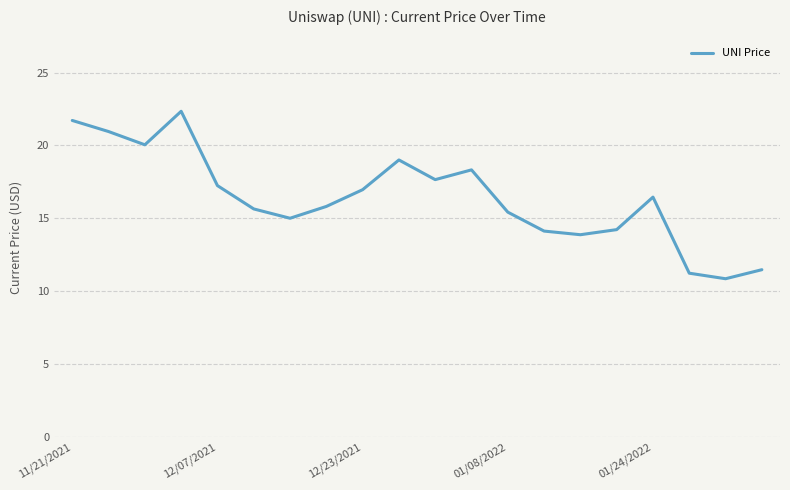

What is the difference between the maximum and minimum values?

11.5